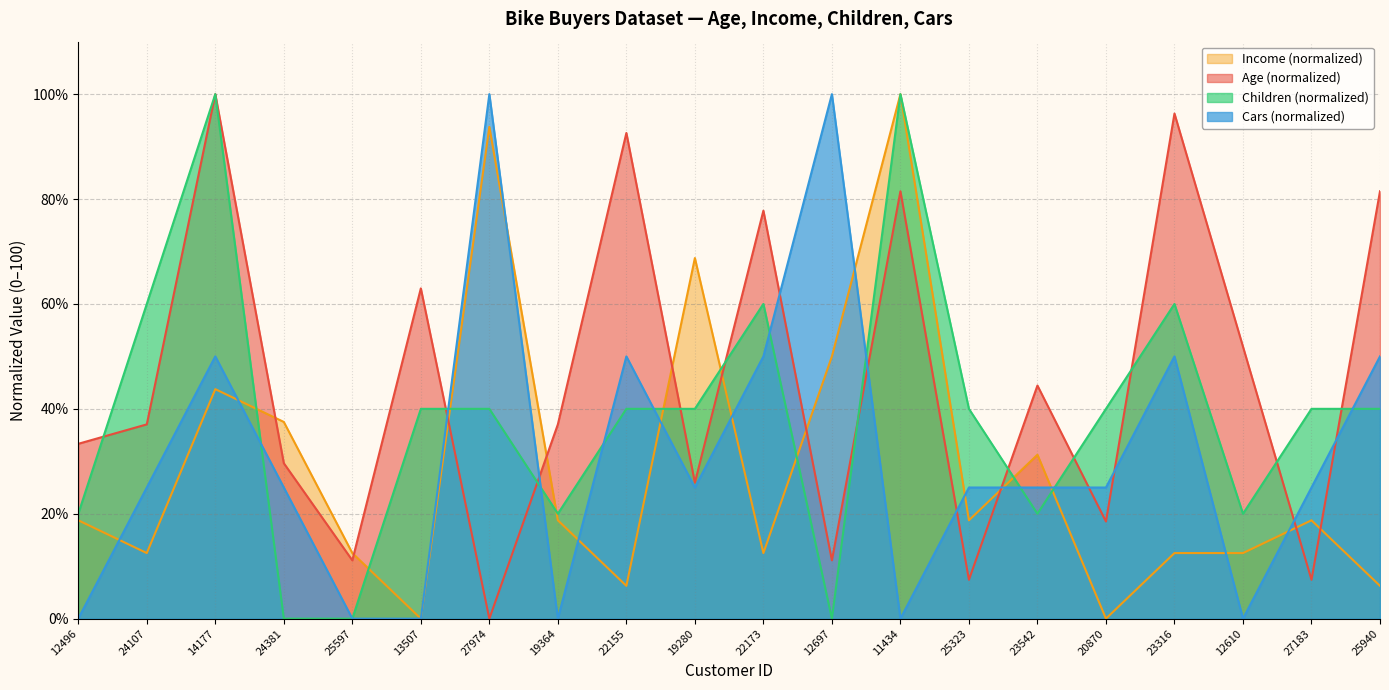

Where does the Age series first go above 37?

24107